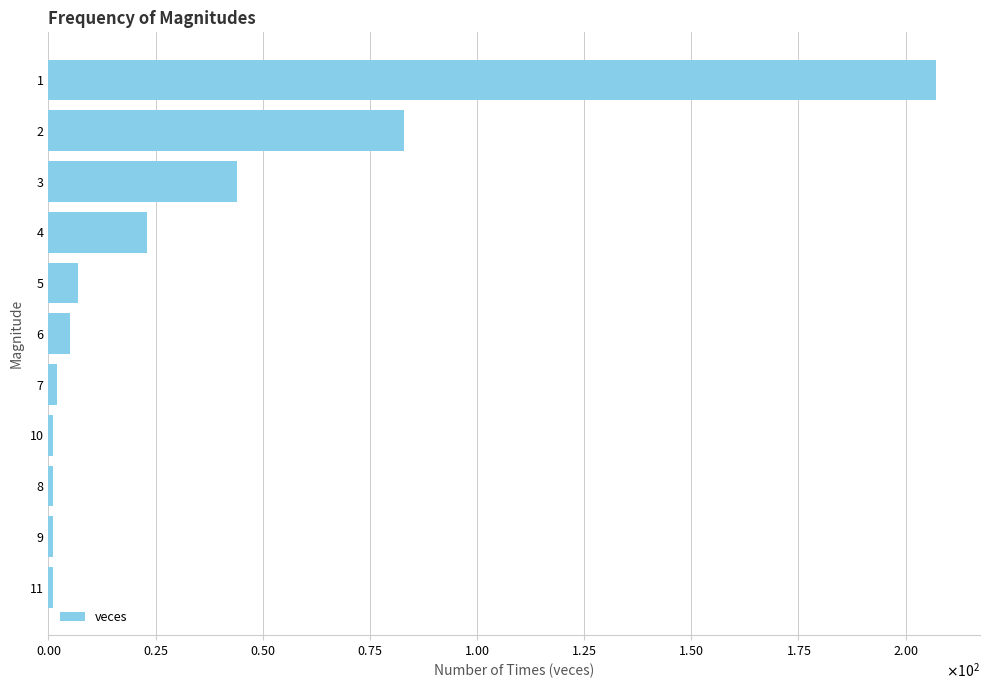

Does the chart contain any negative values?

No